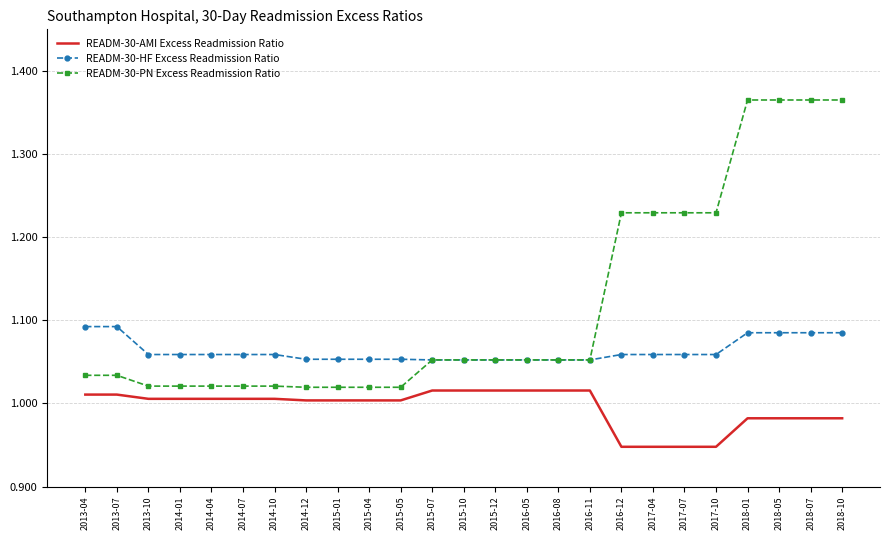

The READM-30-AMI Excess Readmission Ratio series shows 1.0 at 2013-10. True or false?

True